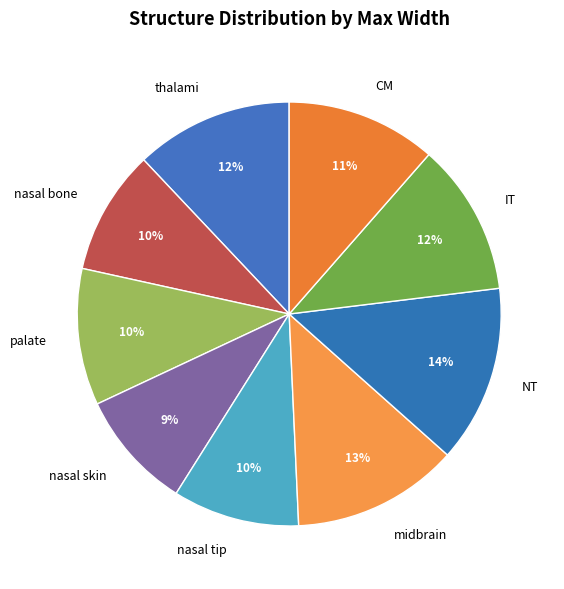

How many slices are in this pie chart?

9